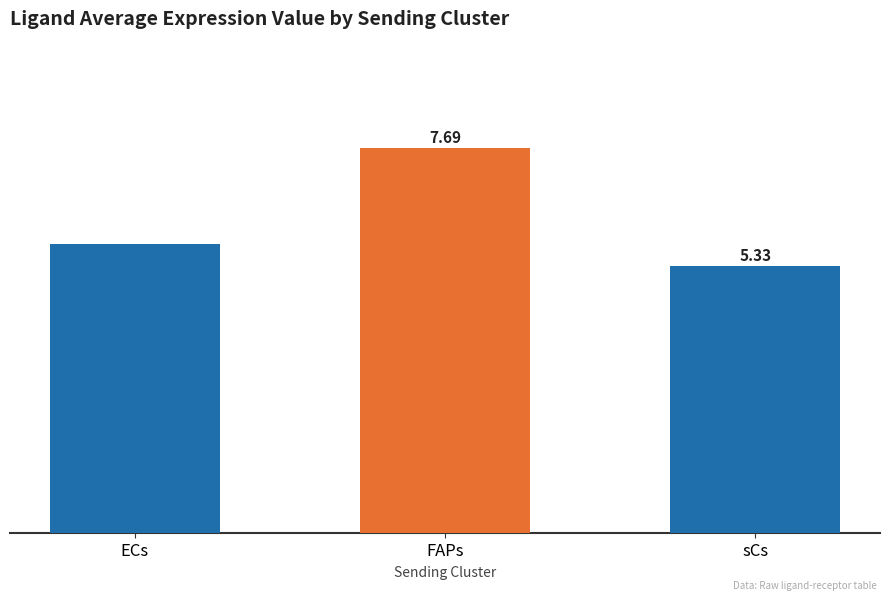

Are the bars grouped side by side (vs. stacked)?

No